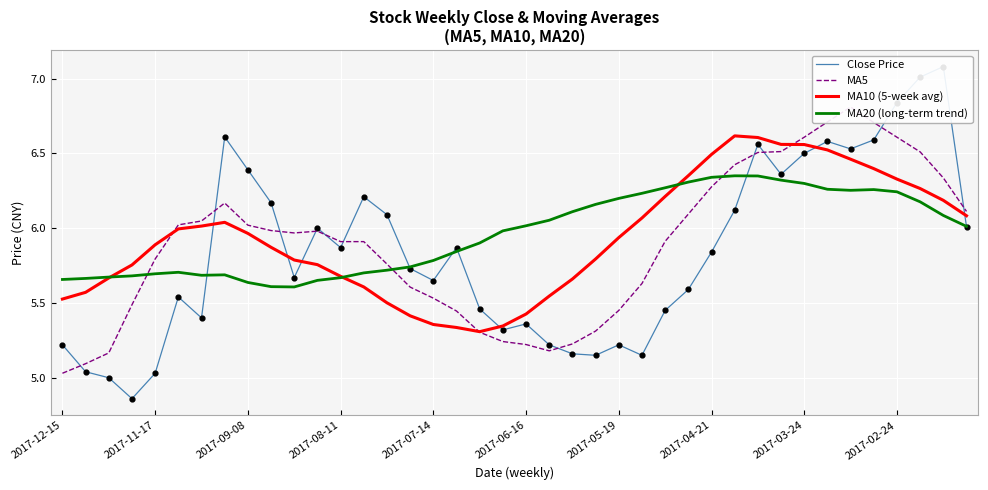

The MA20 (long-term trend) series shows 6.3 at 2017-03-24. True or false?

True